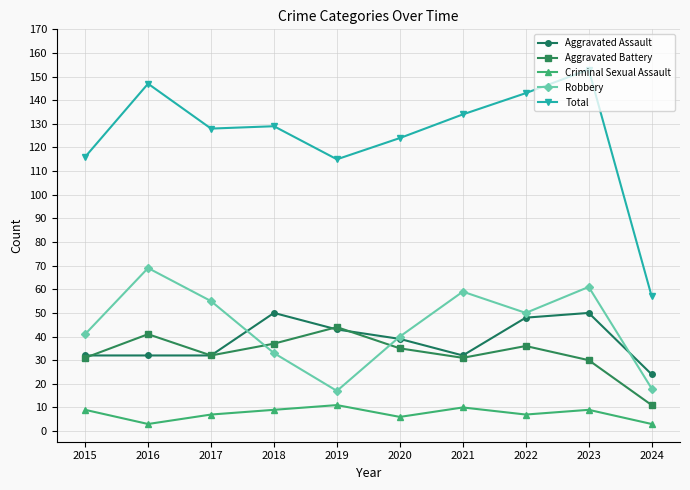

What is the value of the Aggravated Assault point at the 2nd from the left?

32